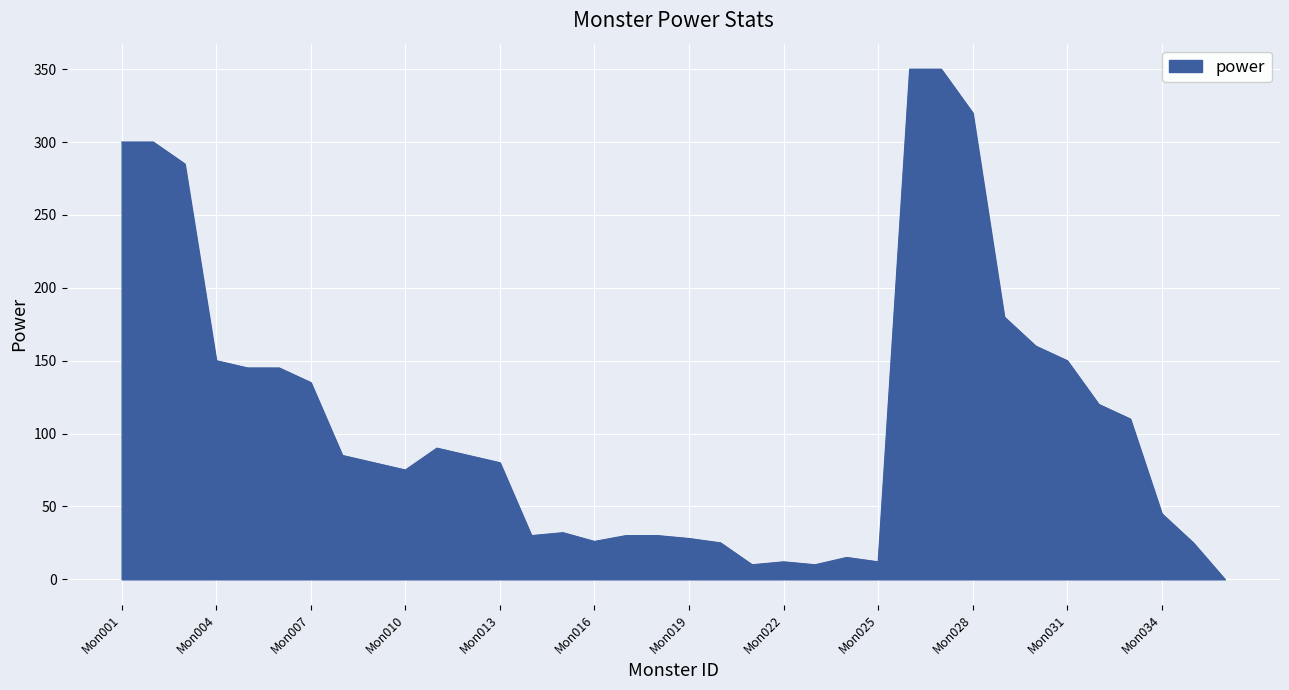

What is the difference between the maximum and minimum values?

350.0